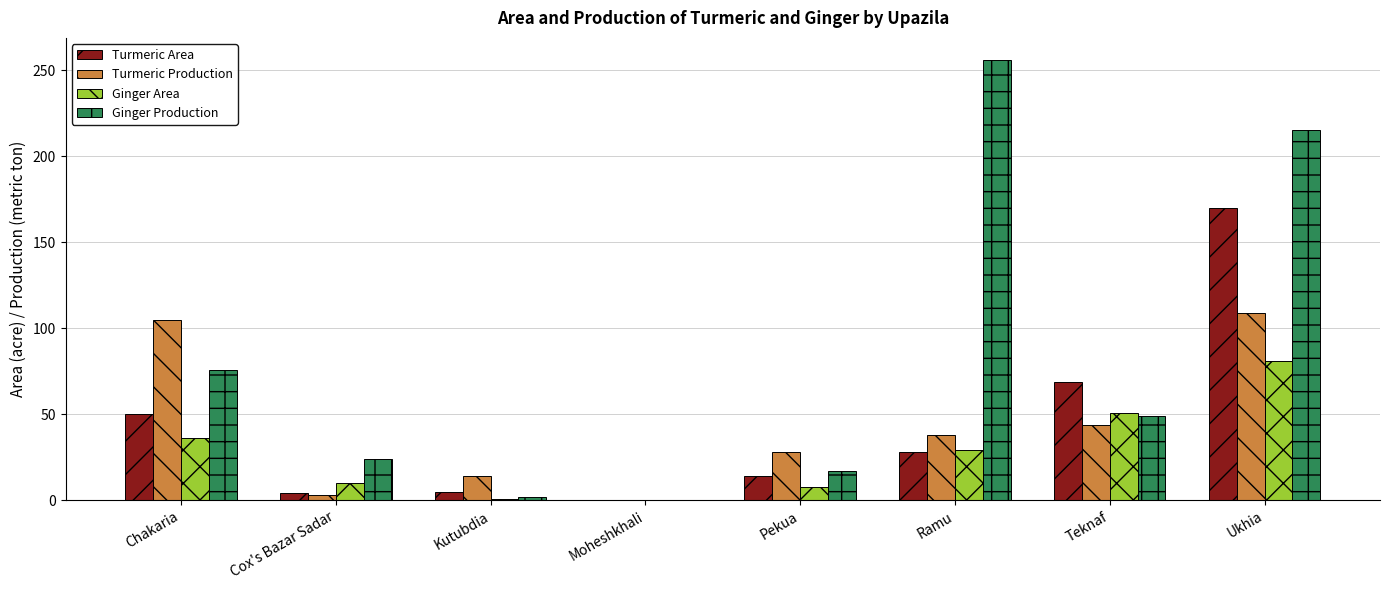

How many values in Turmeric Production are above zero?

7